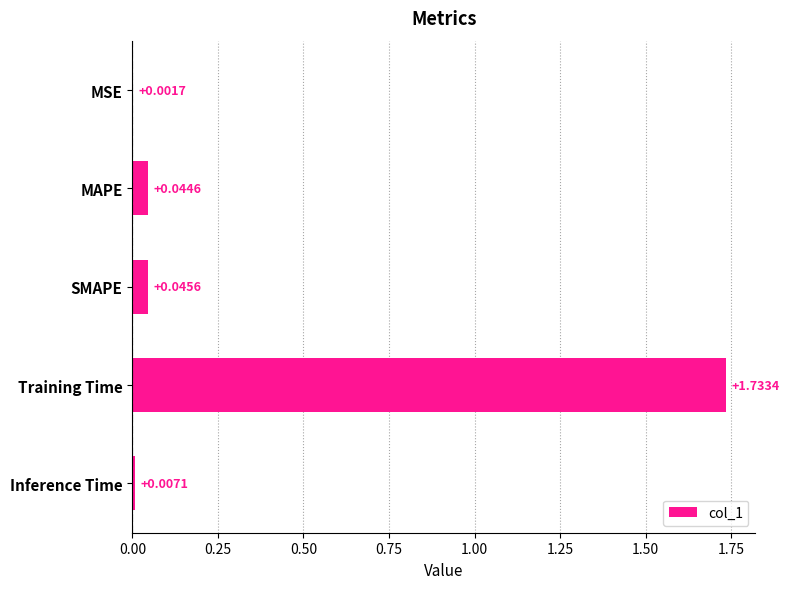

At which label is the value closest to 0?

MSE